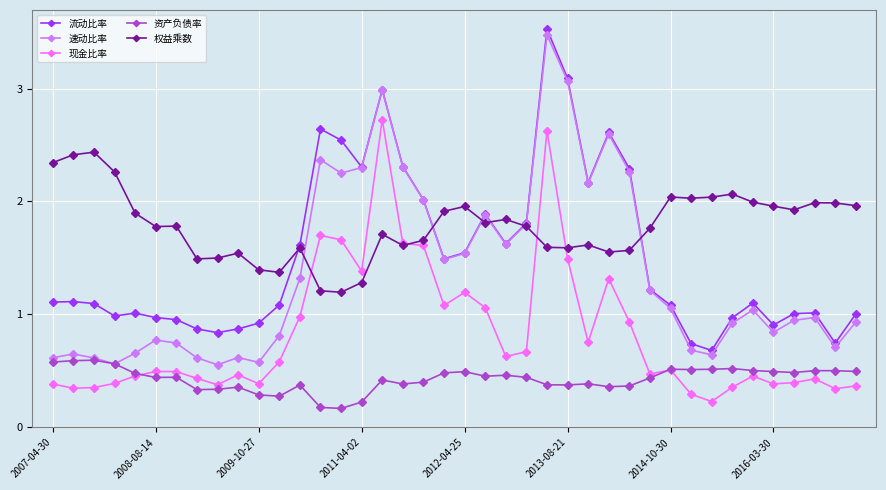

What is the value of the 权益乘数 point at the 29th from the left?

1.6